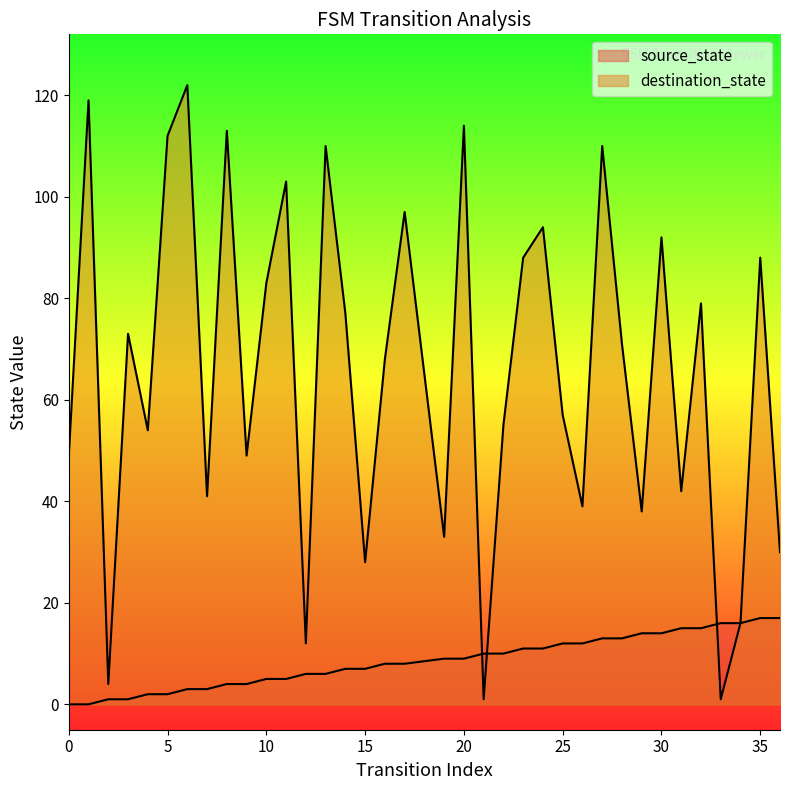

Reading left to right, transcribe all the data shown in this chart.

source_state: 0	0	1	1	2	2	3	3	4	4	5	5	6	6	7	7	8	8	9	9	10	10	11	11	12	12	13	13	14	14	15	15	16	16	17	17
destination_state: 49	119	4	73	54	112	122	41	113	49	83	103	12	110	77	28	68	97	33	114	1	55	88	94	57	39	110	71	38	92	42	79	1	16	88	30